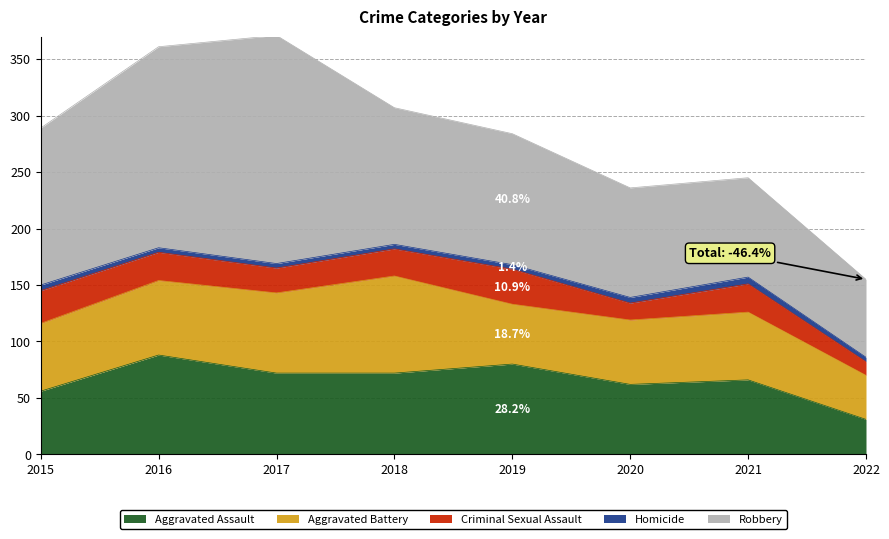

What is the difference between the second highest and minimum values in the Homicide series?

1